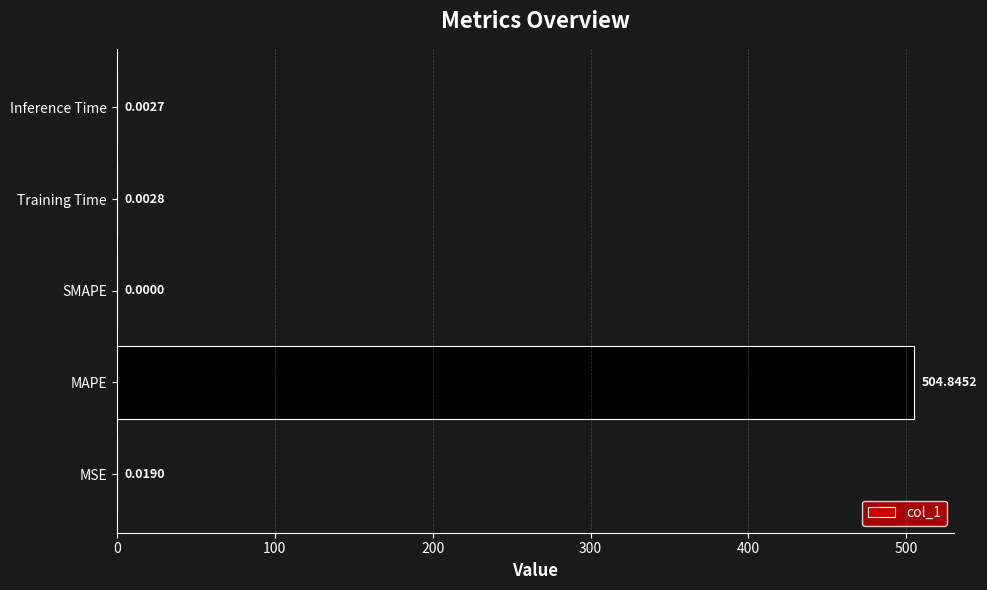

What is the change in value from MAPE to Inference Time?

-504.8